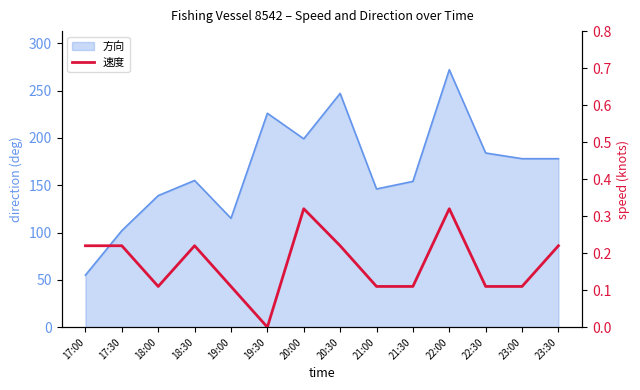

What is the sum of all values?

2.4